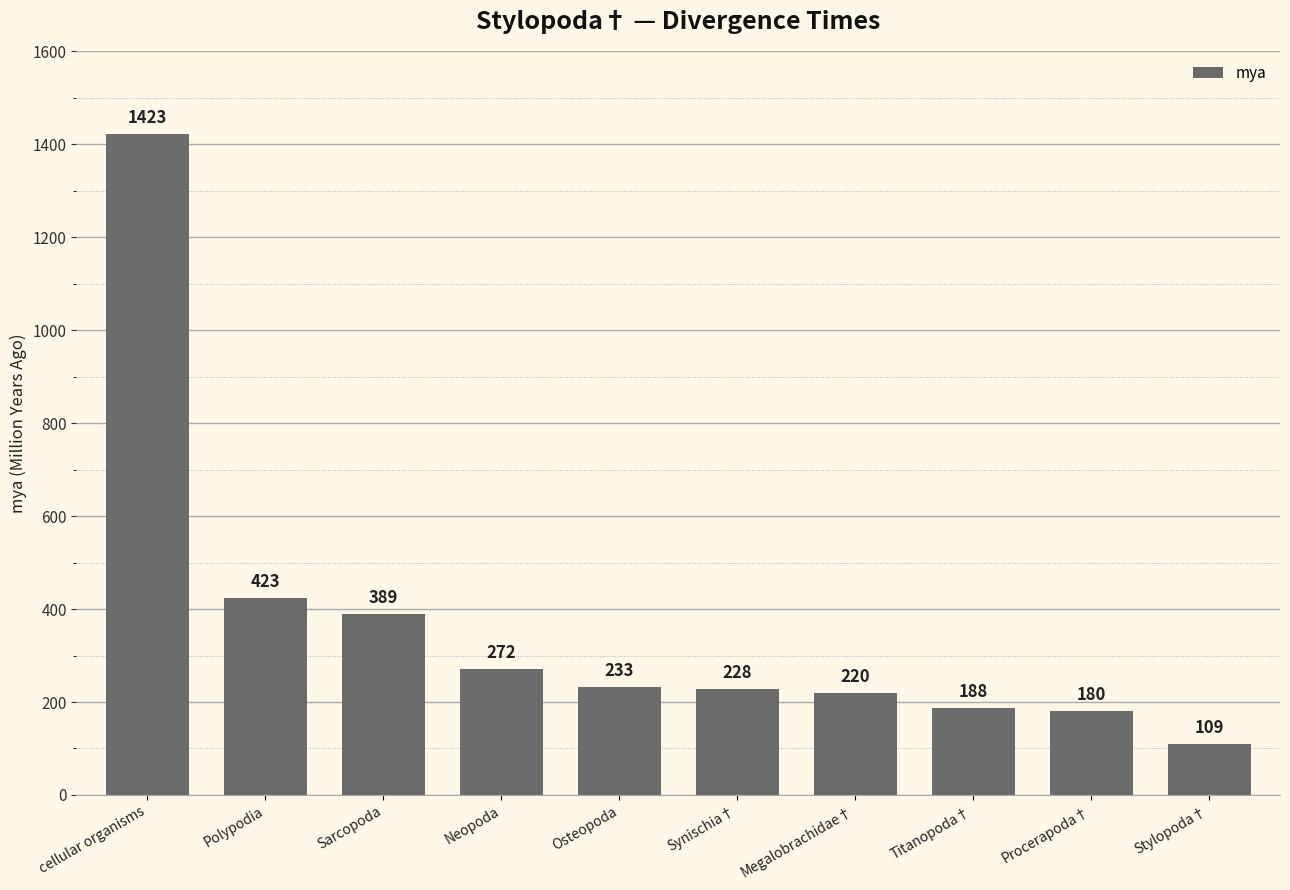

Count the number of data series in this chart.

1